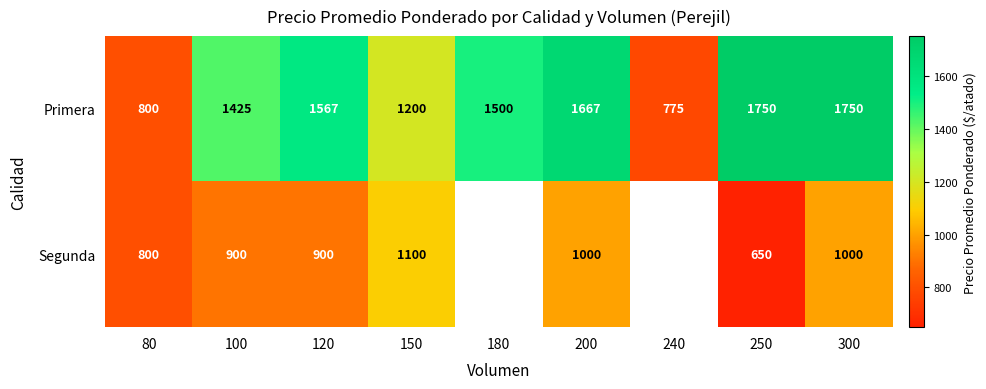

The Segunda series shows 433 at 120. True or false?

False